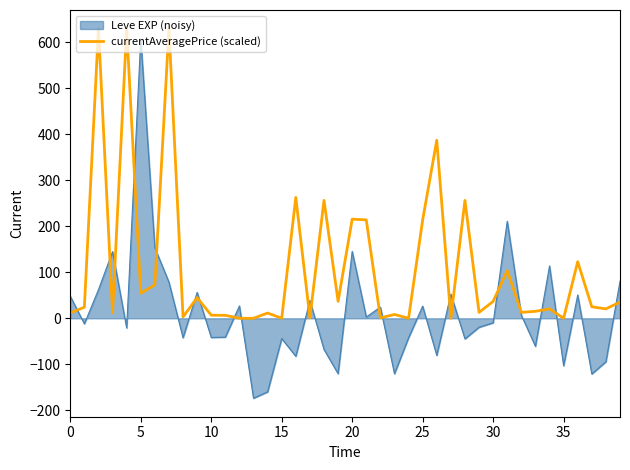

Rank the series by their average value, from highest to lowest.

currentAveragePrice (scaled), Leve EXP (noisy)